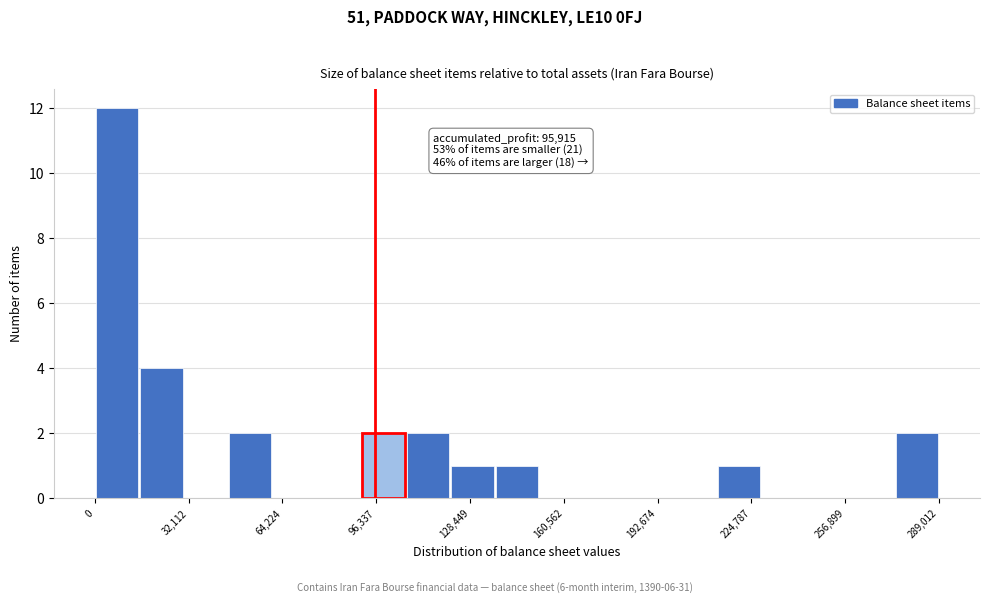

Around what value on the x-axis is the tallest bar? Give the approximate position of its centre, as read against the axis.

10000